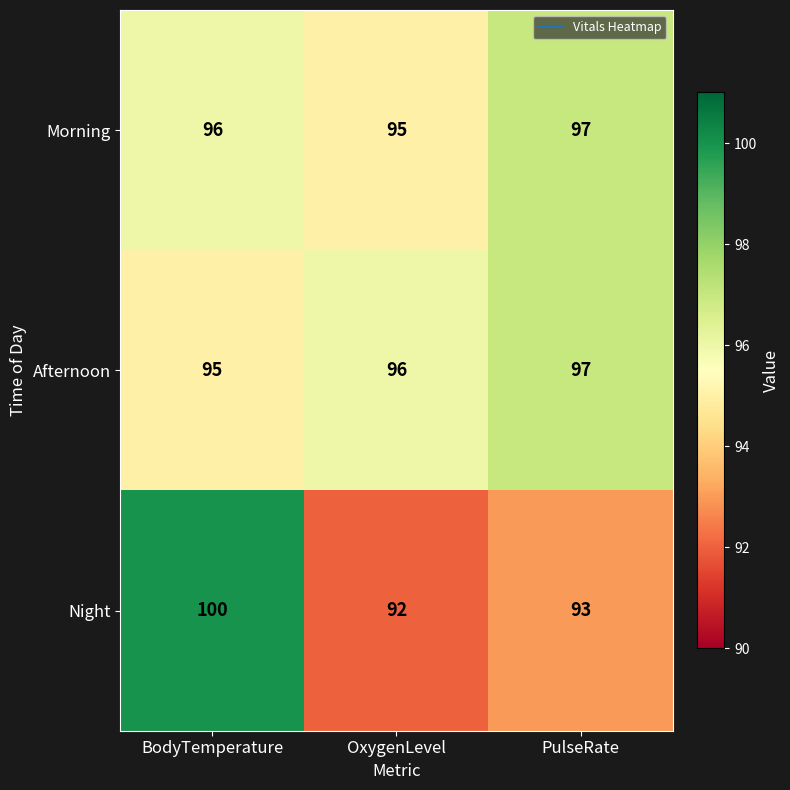

Count the number of categories in the chart.

3